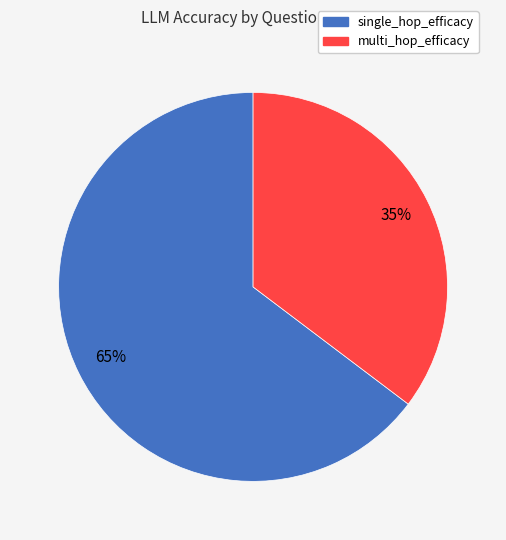

Does any single category account for the majority?

Yes